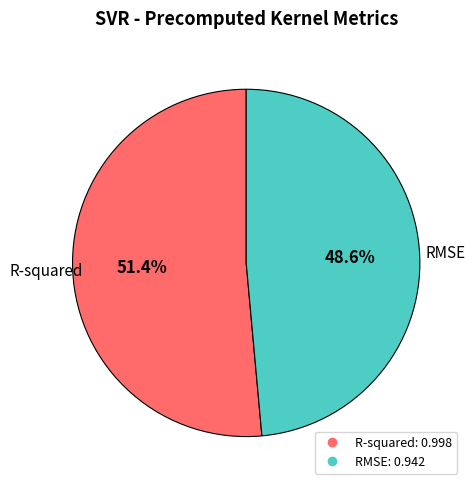

Which slice is the smallest?

RMSE